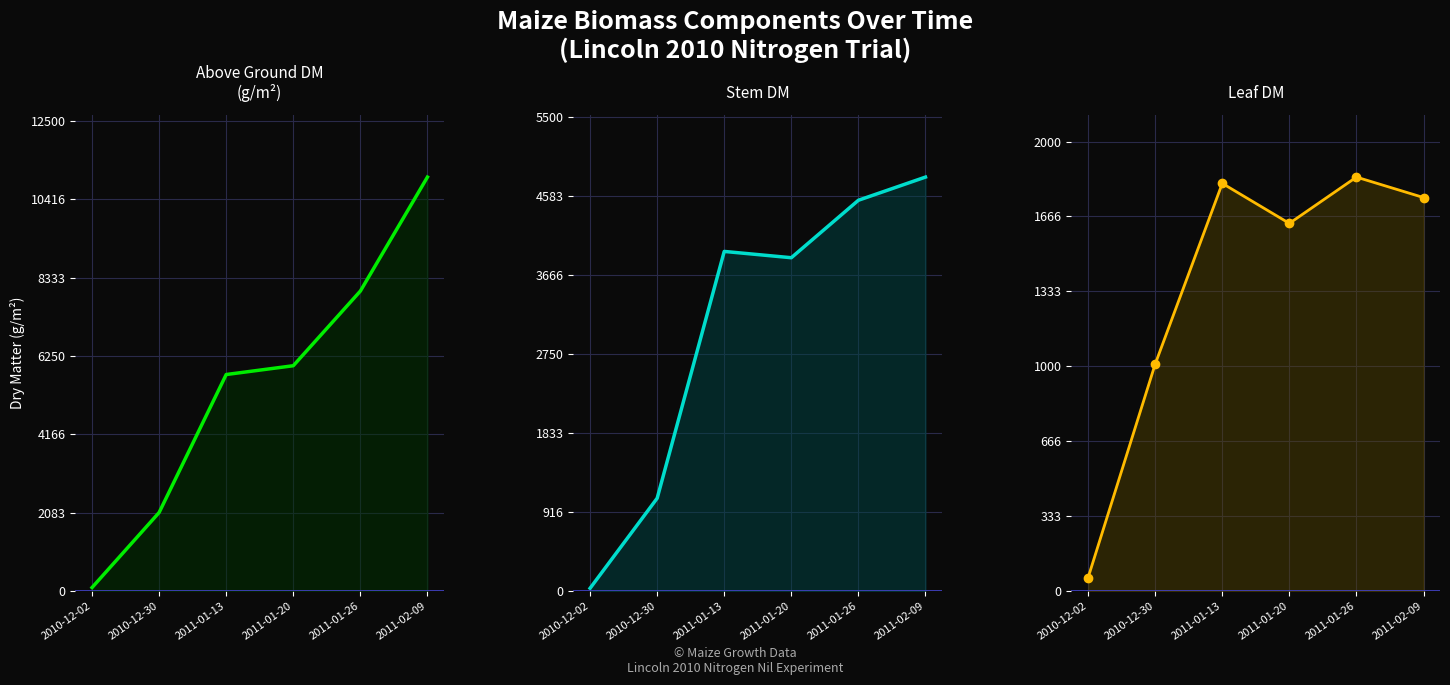

What is the minimum value shown in the chart?

32